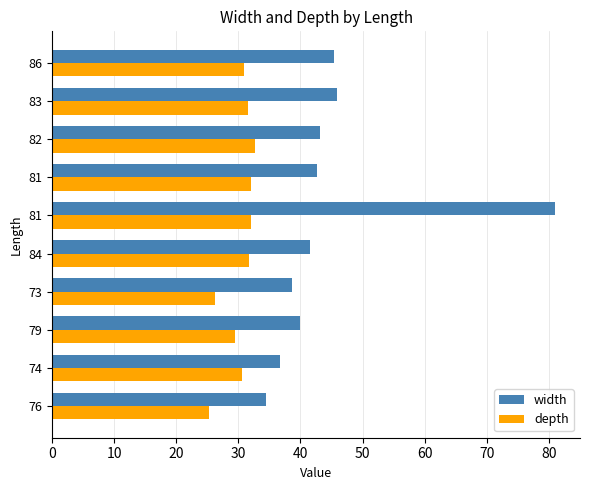

How many data points does each series have?

10